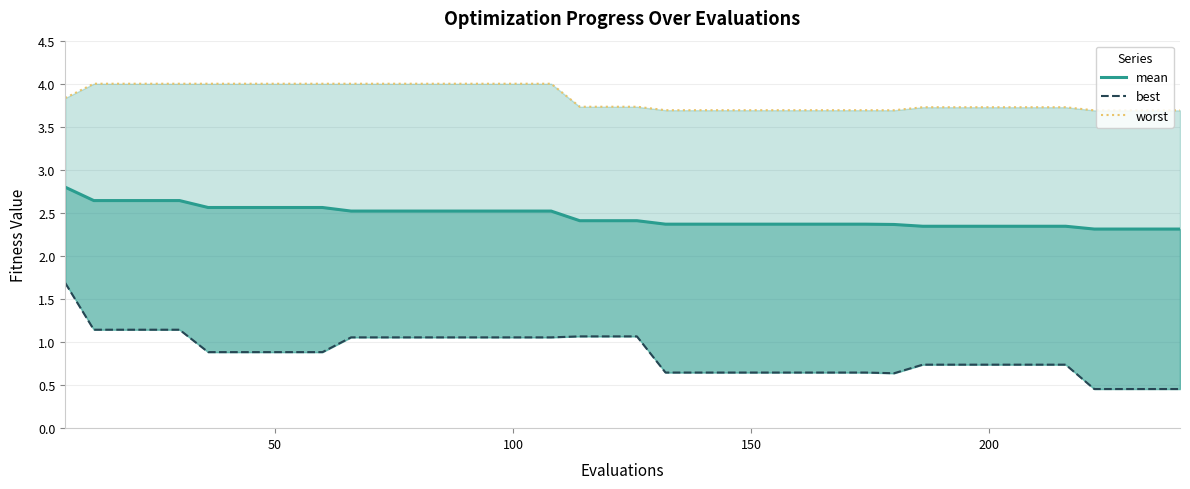

Which label corresponds to the largest value in the chart?

50